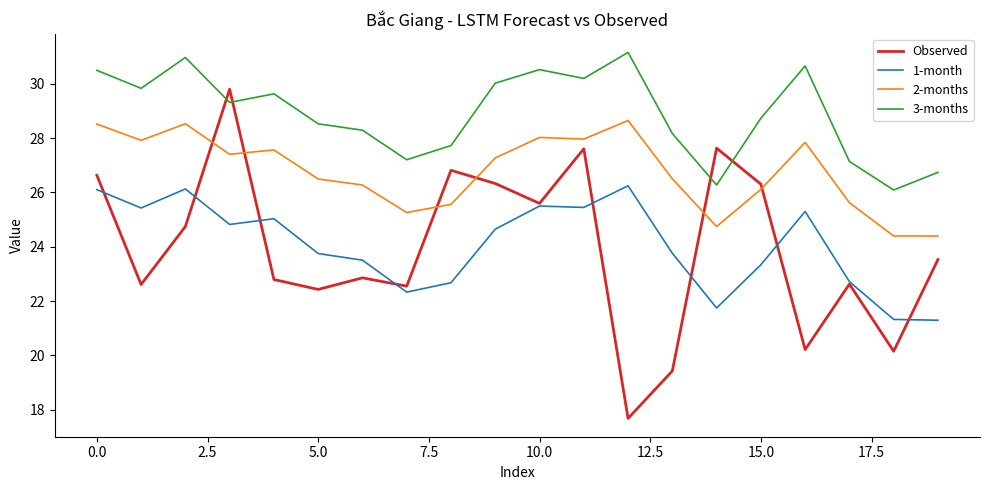

What is the smallest value displayed?

17.7